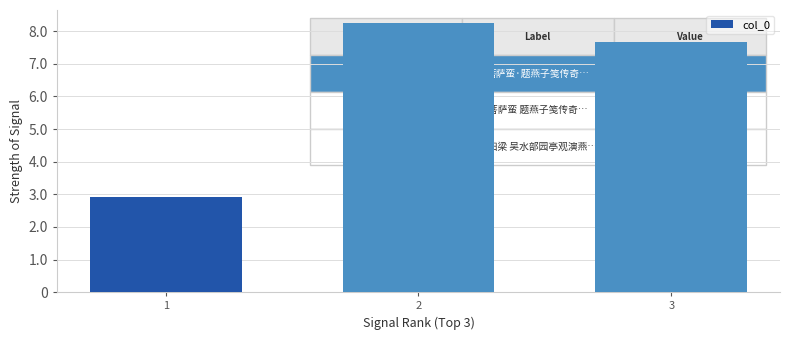

Does the chart contain any negative values?

No